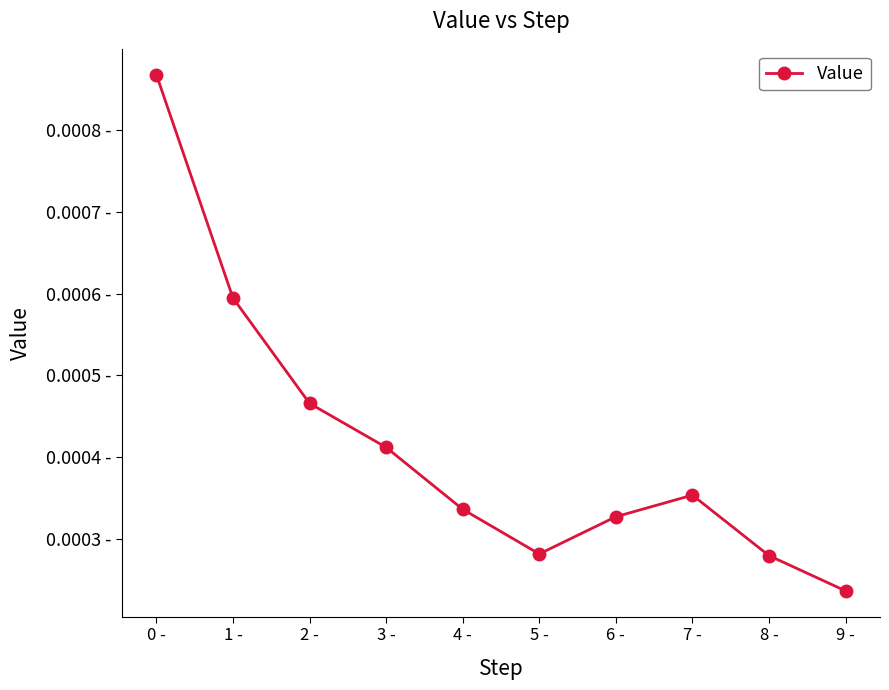

Is this an area chart (filled region under the line)?

No